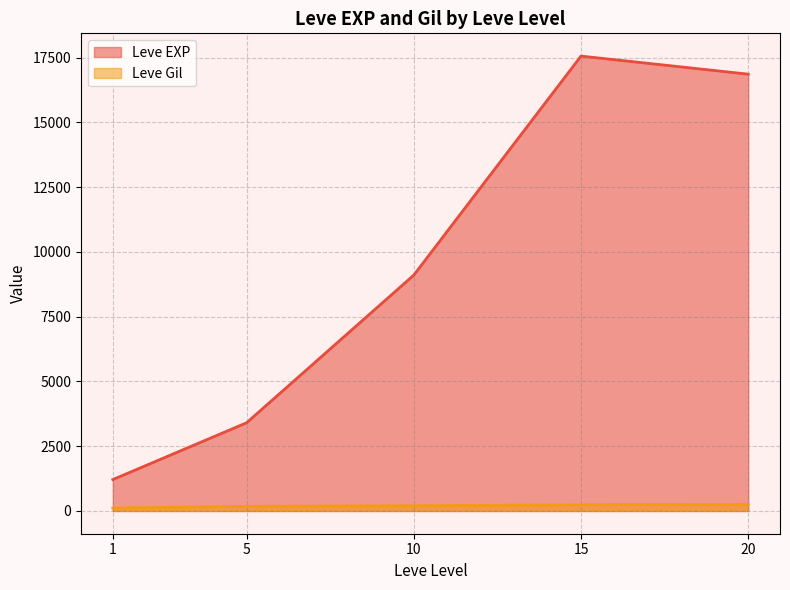

What is the lowest value of the Leve EXP series?

1213.3